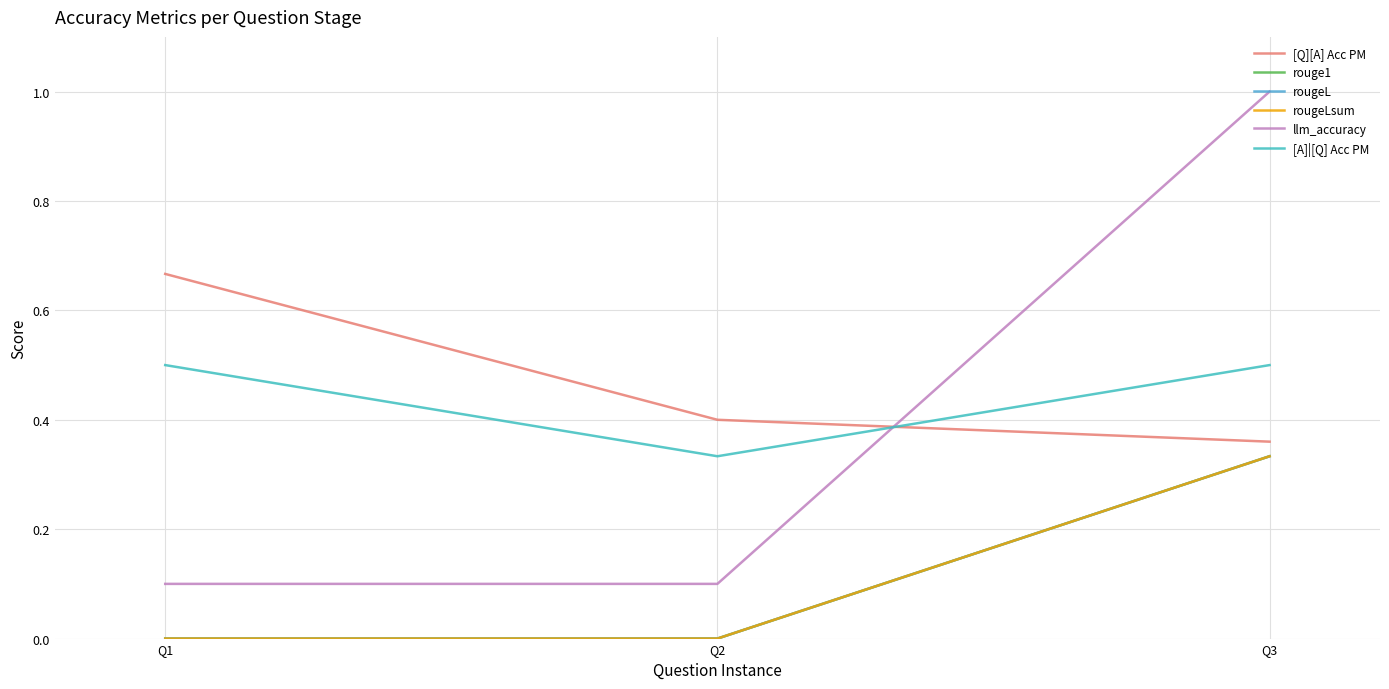

Which category has the highest value across all series?

Q3